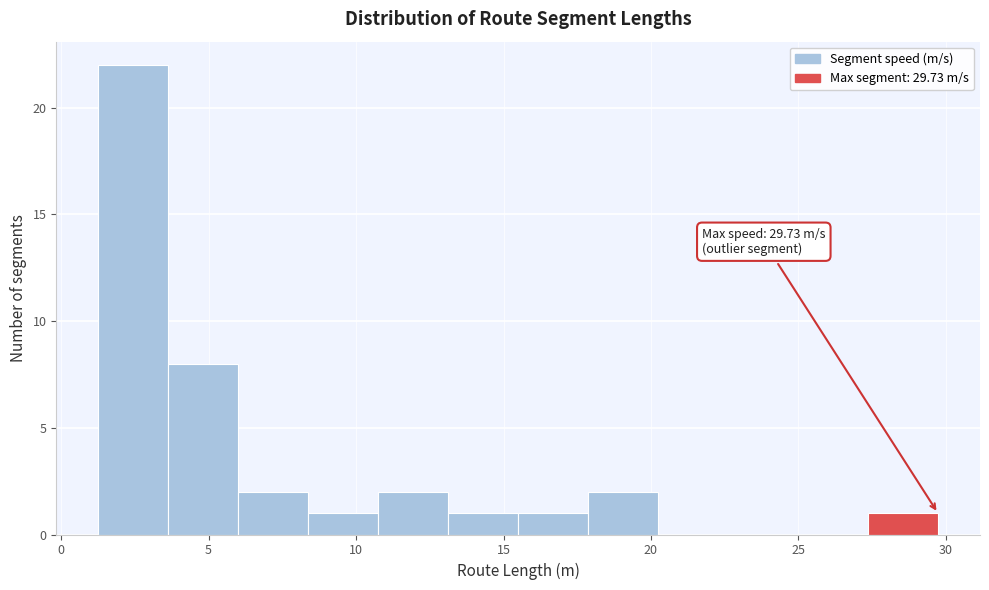

Over which range of the x-axis is the bar tallest?

1.5 to 3.5